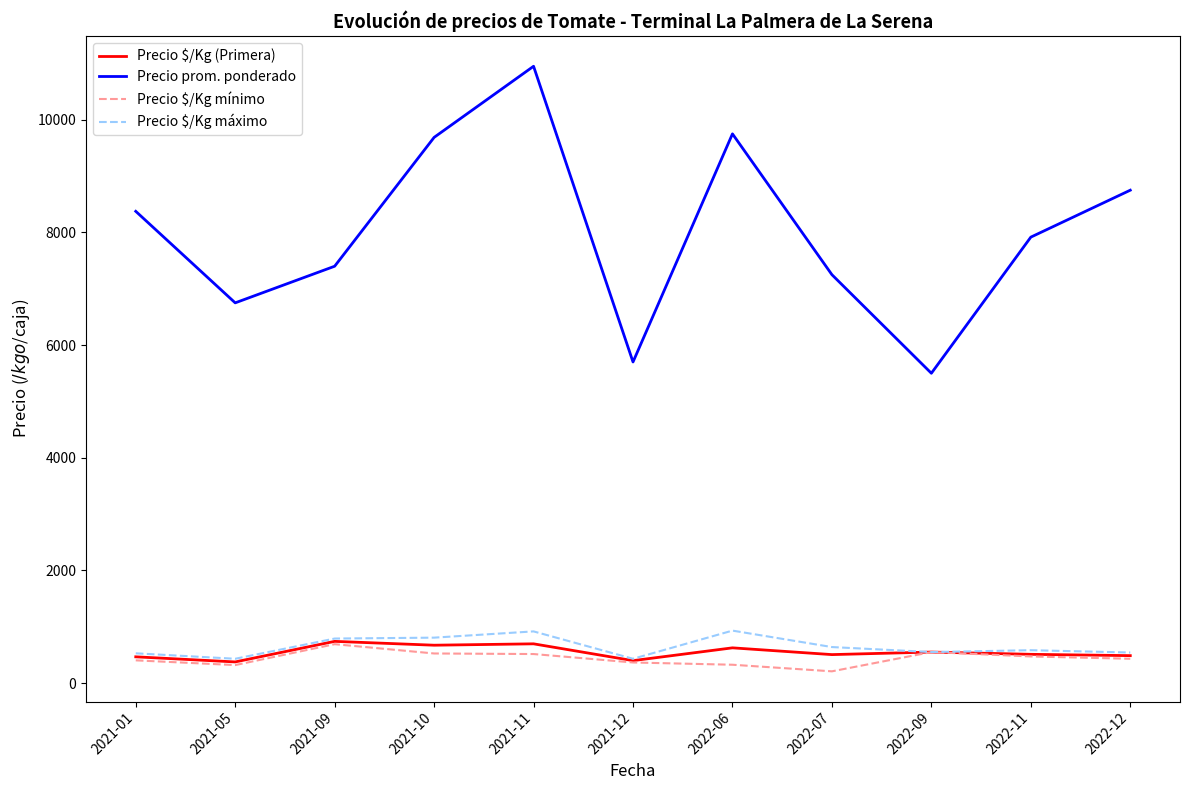

The value of Precio prom. ponderado at 2021-05 is 4593.0. True or false?

False